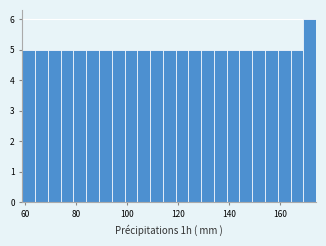

Around what value on the x-axis is the tallest bar? Give the approximate position of its centre, as read against the axis.

172